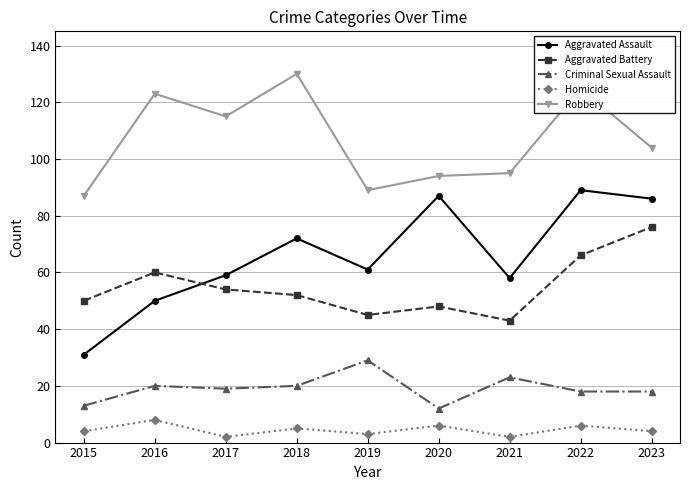

What is the difference between the highest and lowest values at 2018?

125